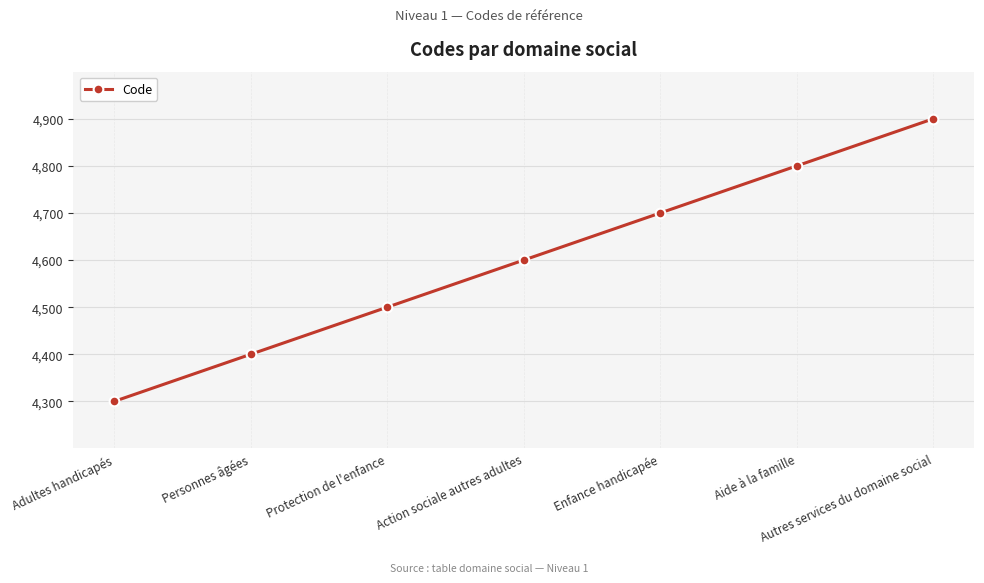

What is the difference between the values at Action sociale autres adultes and Protection de l'enfance?

100